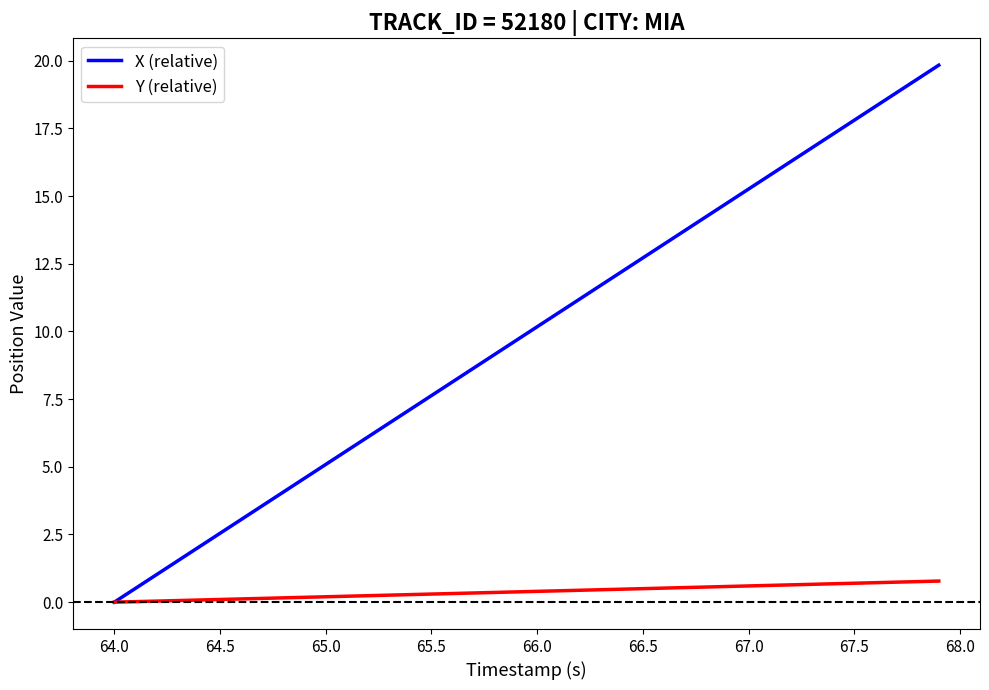

What is the difference between the maximum and minimum values in the Y (relative) series?

0.8